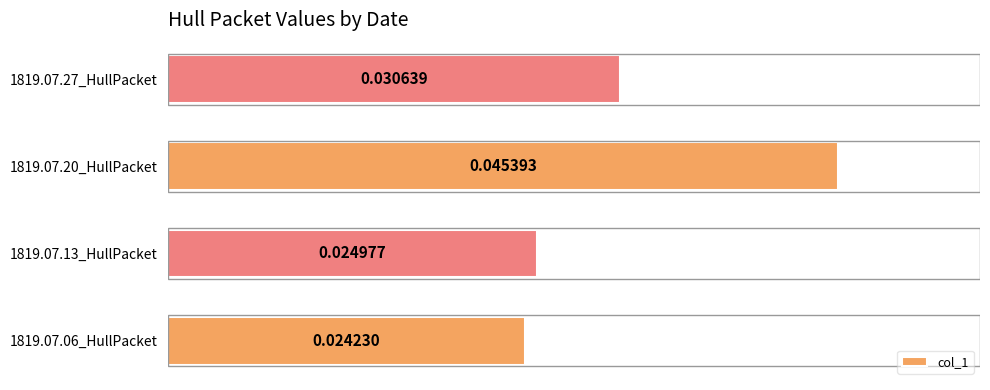

How many values are between 0 and 1?

4